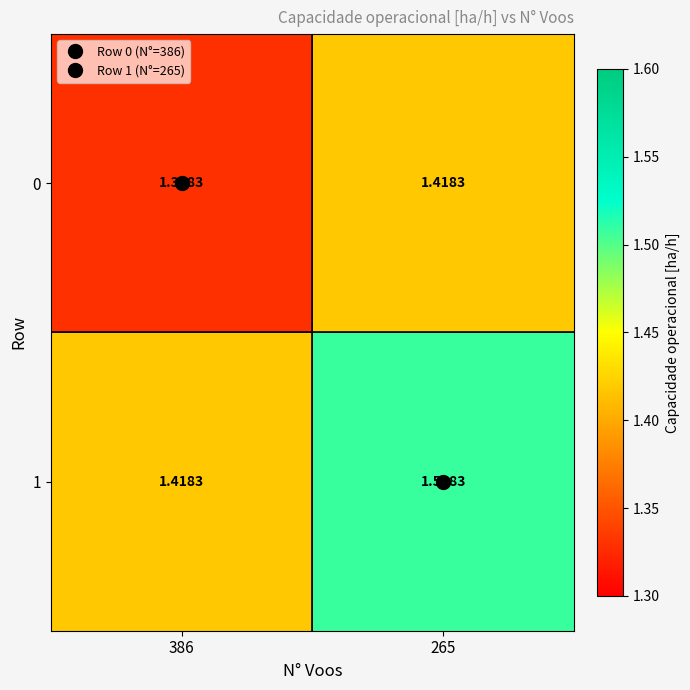

Is the value of 1 at 265 greater than the value of 0 at 386?

Yes